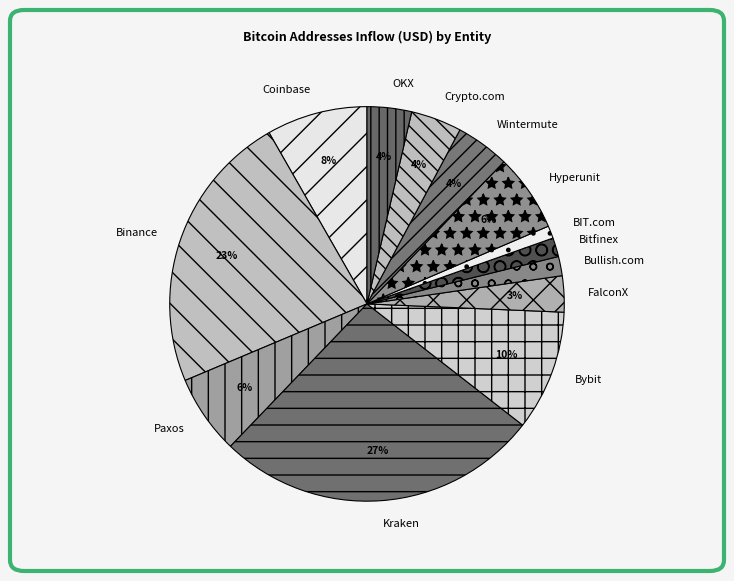

What is the largest slice in the pie chart?

Kraken